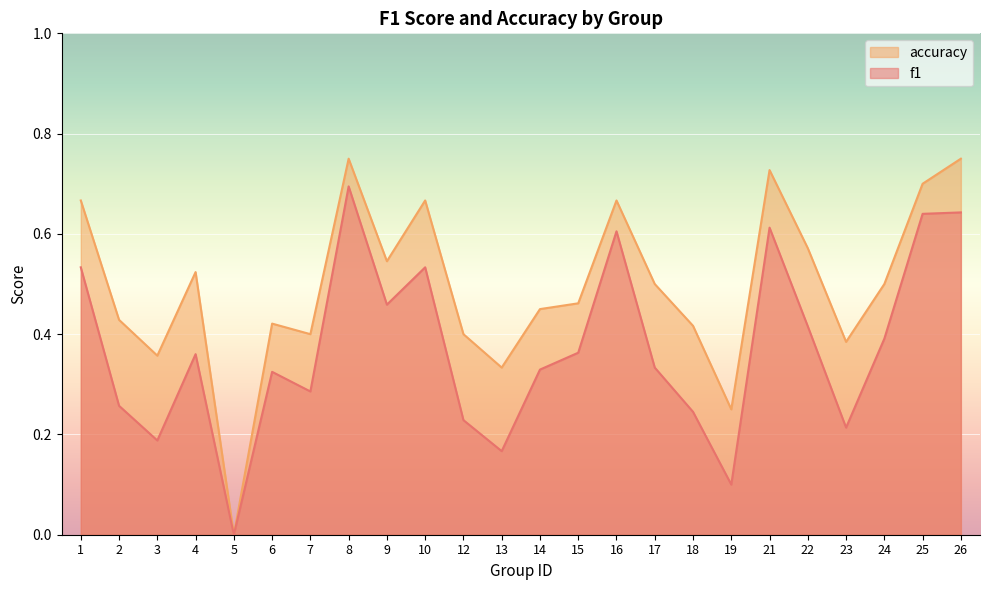

At 6, list the series in order from smallest to largest.

f1, accuracy